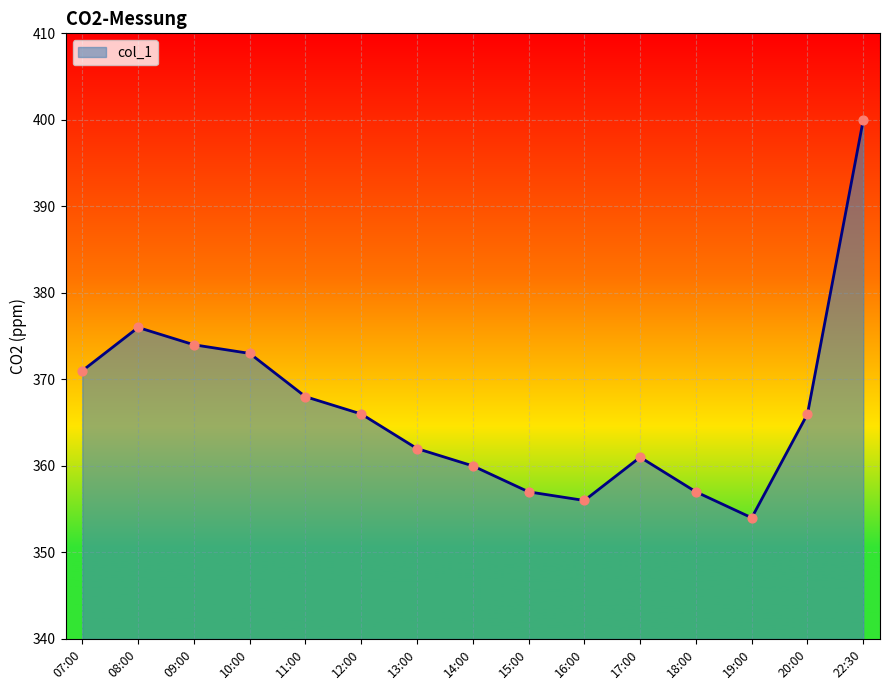

Between 16:00 and 11:00, which is larger?

11:00